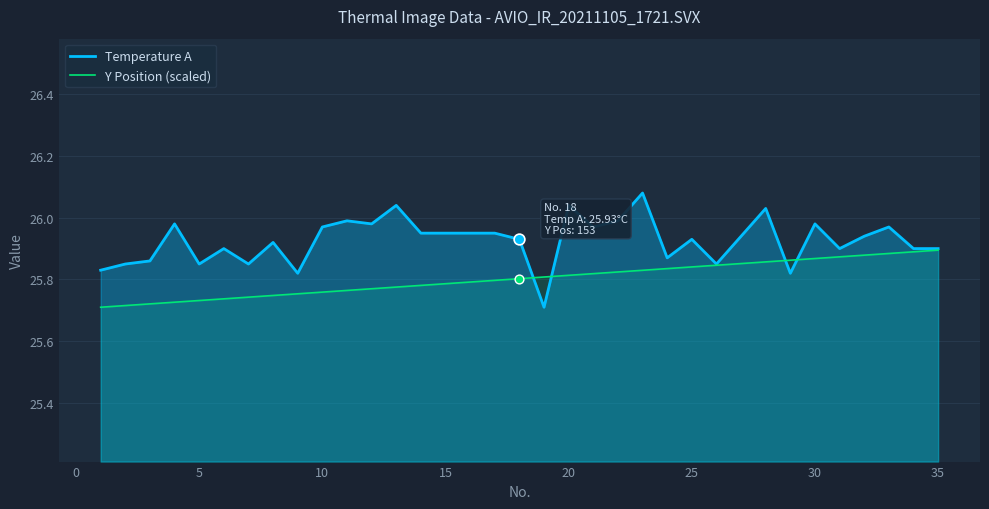

Which series has the largest total across all categories?

Temperature A